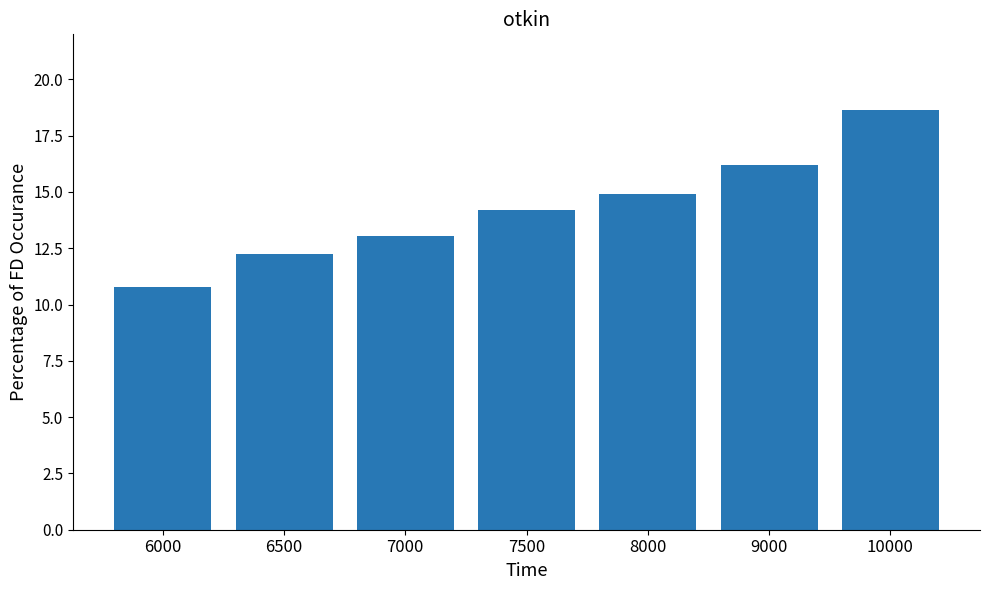

What is the sum of all values?

100.0